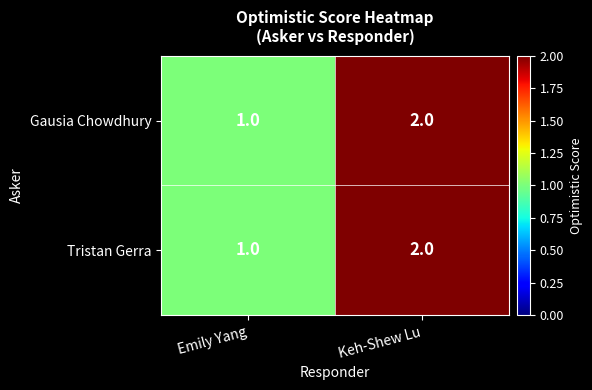

Reading right to left, list all the values displayed in this chart.

Gausia Chowdhury: 2	1
Tristan Gerra: 2	1